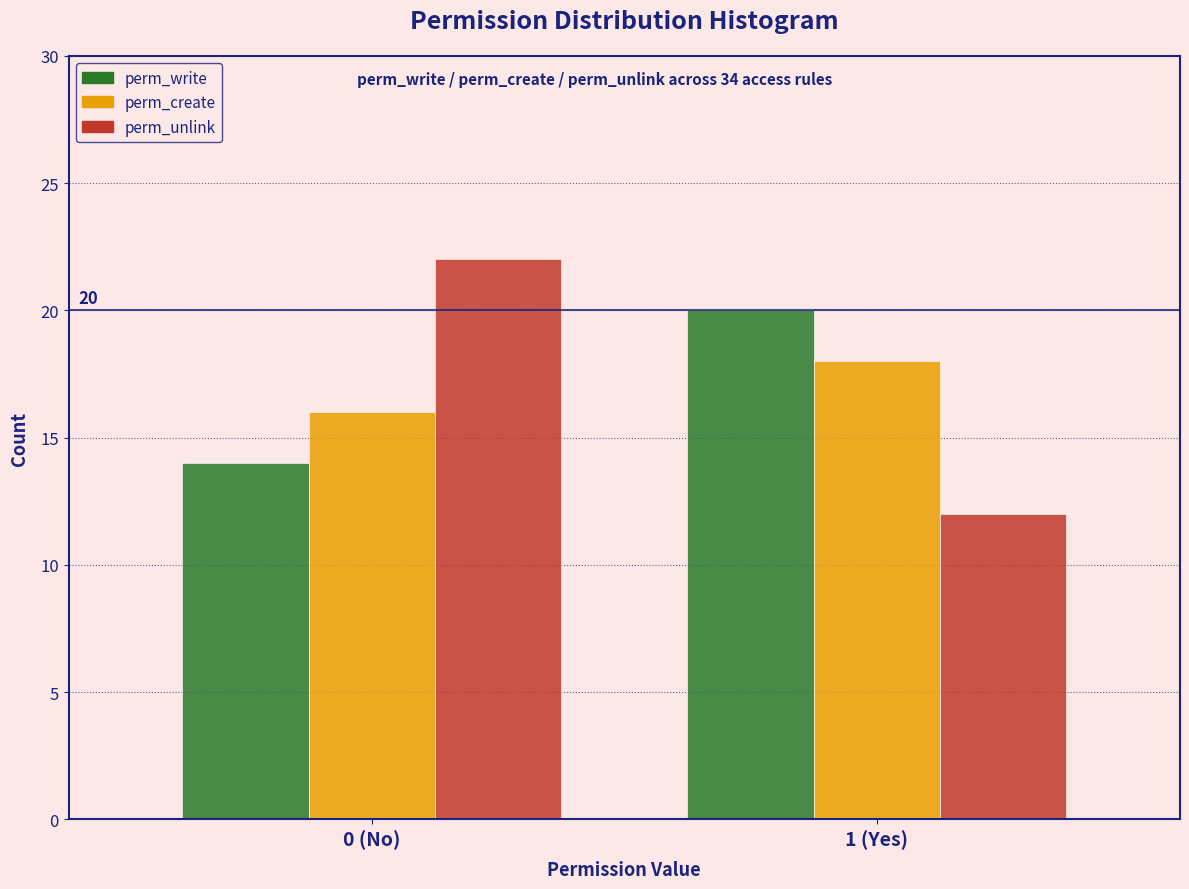

Reading left to right, list all the values displayed in this chart.

perm_write: 14	20
perm_create: 16	18
perm_unlink: 22	12